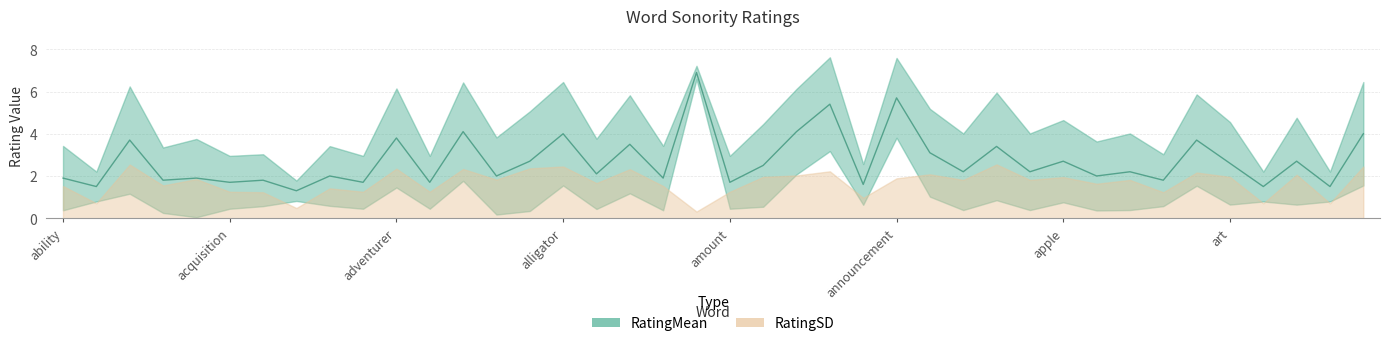

Rank the categories by value from lowest to highest.

addition, abundance, article, aspect, ankle, acquisition, advantage, adversity, amount, accomplishment, acre, arrangement, ability, accumulation, ambition, admiration, affection, appointment, ally, anxiety, appeal, arc, amplitude, art, alley, apple, artist, annoyance, apology, alphabet, accident, arrow, adventurer, alligator, assault, advice, anger, animal, announcement, ambulance